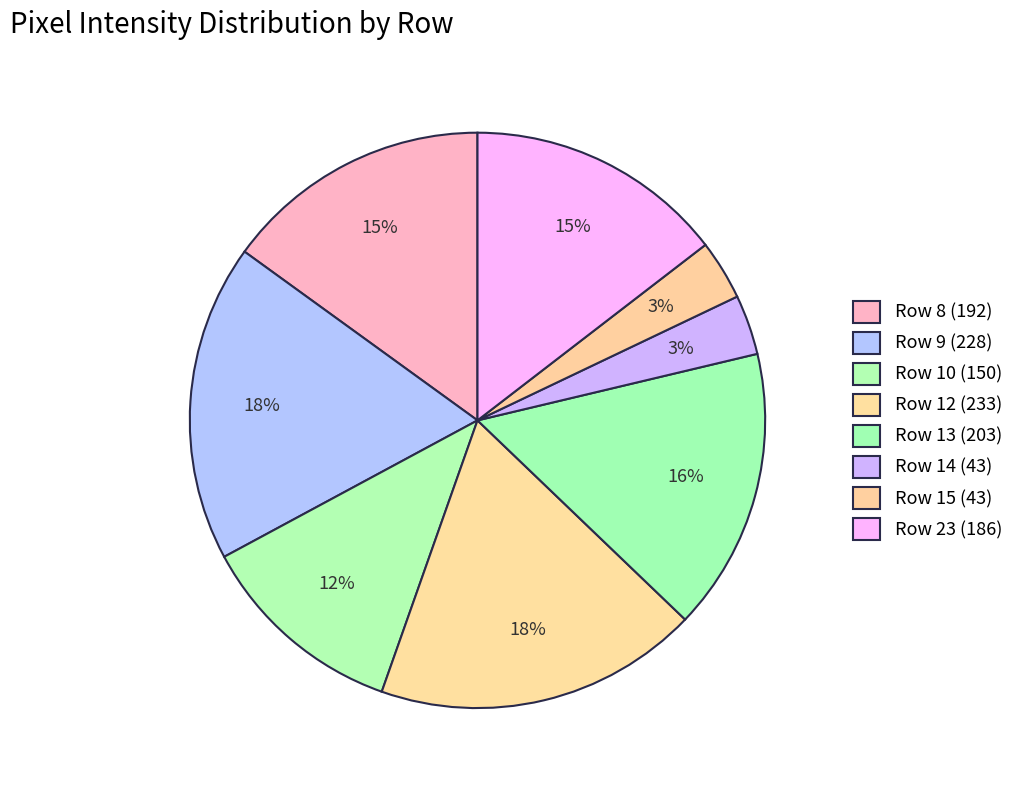

How many slices are in this pie chart?

8